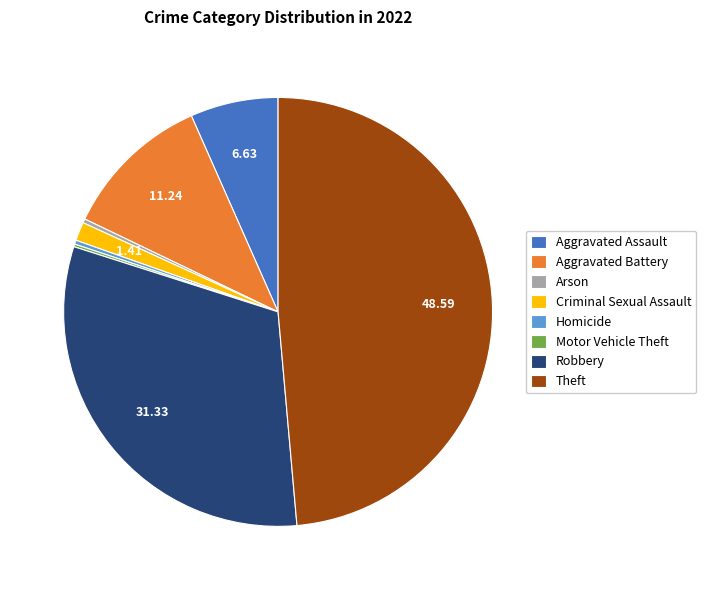

Which slice is the largest?

Theft